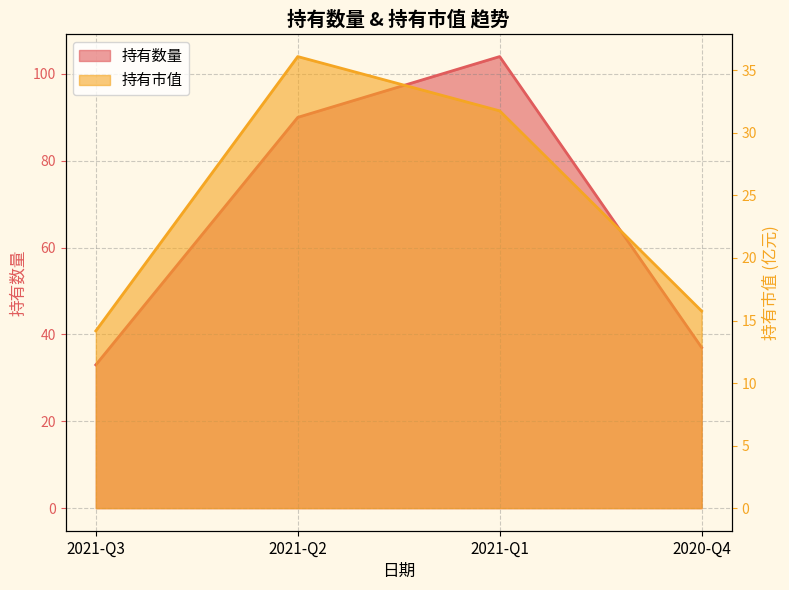

True or false: 持有市值 and 持有数量 intersect in this chart.

False